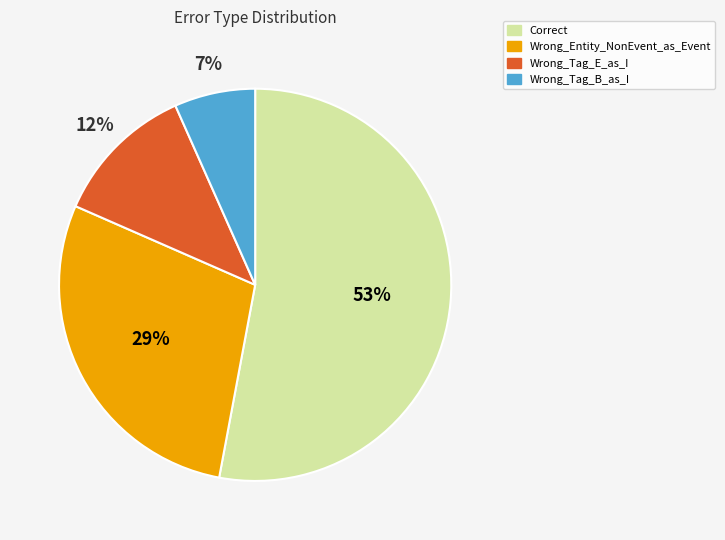

Between Wrong_Entity_NonEvent_as_Event and Wrong_Tag_B_as_I, which is larger?

Wrong_Entity_NonEvent_as_Event